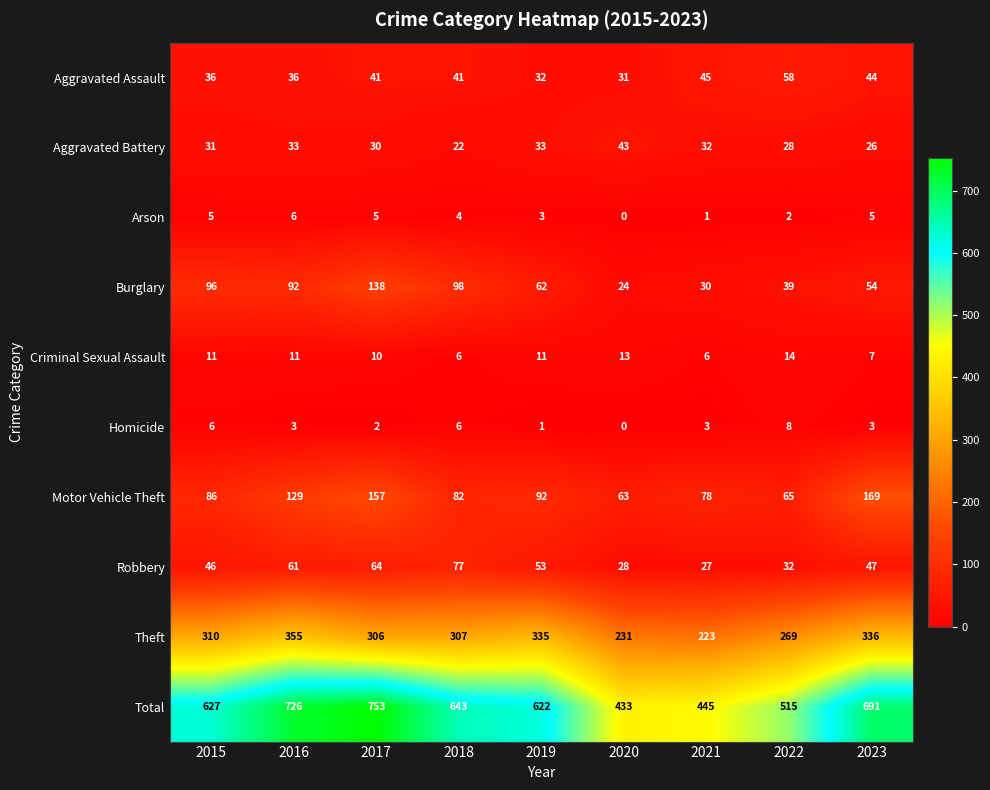

List the series in order of their peak value, lowest first.

Arson, Homicide, Criminal Sexual Assault, Aggravated Battery, Aggravated Assault, Robbery, Burglary, Motor Vehicle Theft, Theft, Total